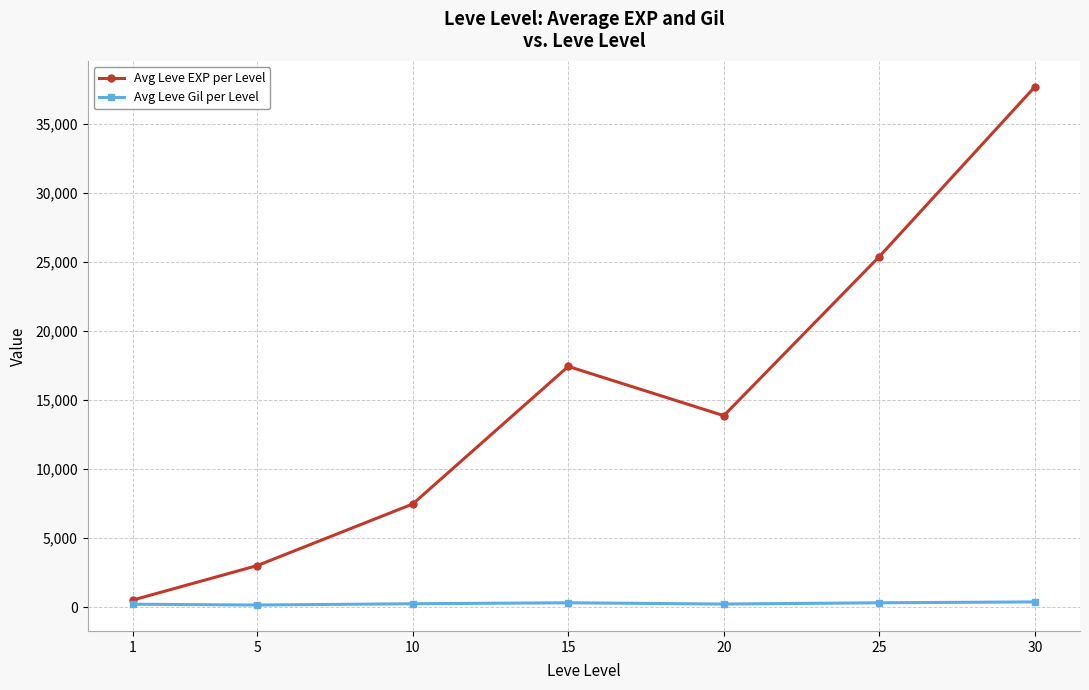

Rank the series by their average value, from lowest to highest.

Avg Leve Gil per Level, Avg Leve EXP per Level